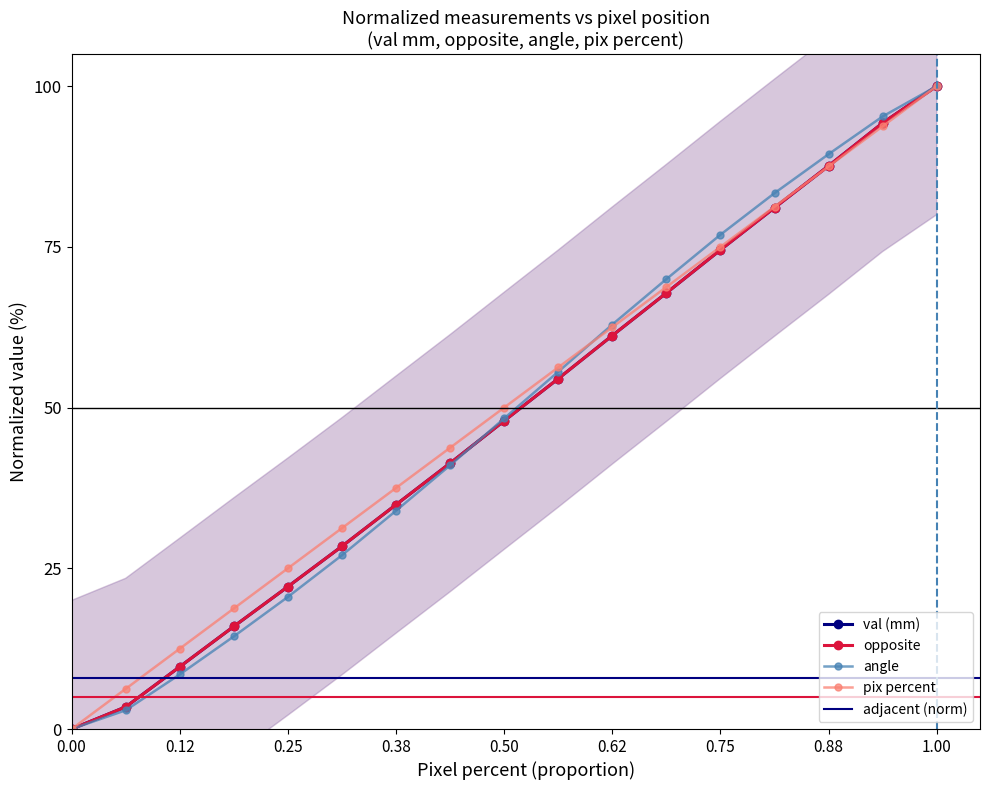

Is this an area chart (filled region under the line)?

No